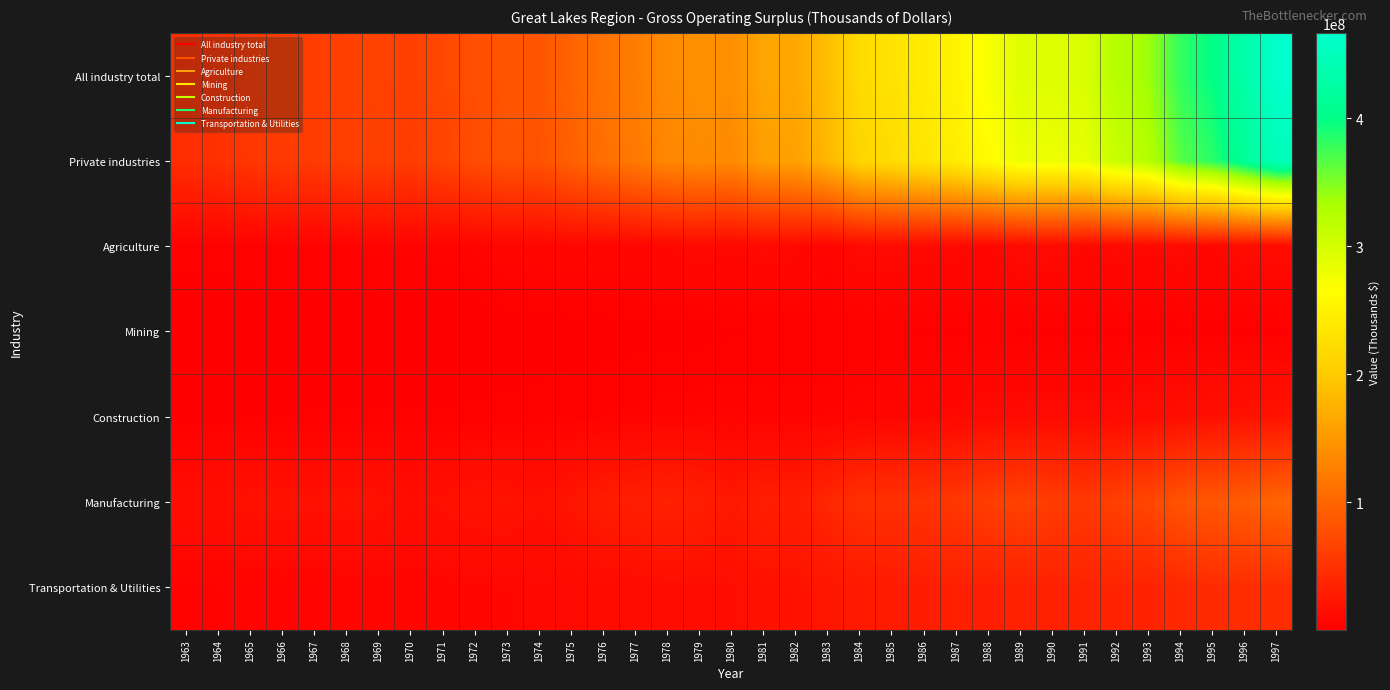

Which label corresponds to the largest value in the chart?

1997